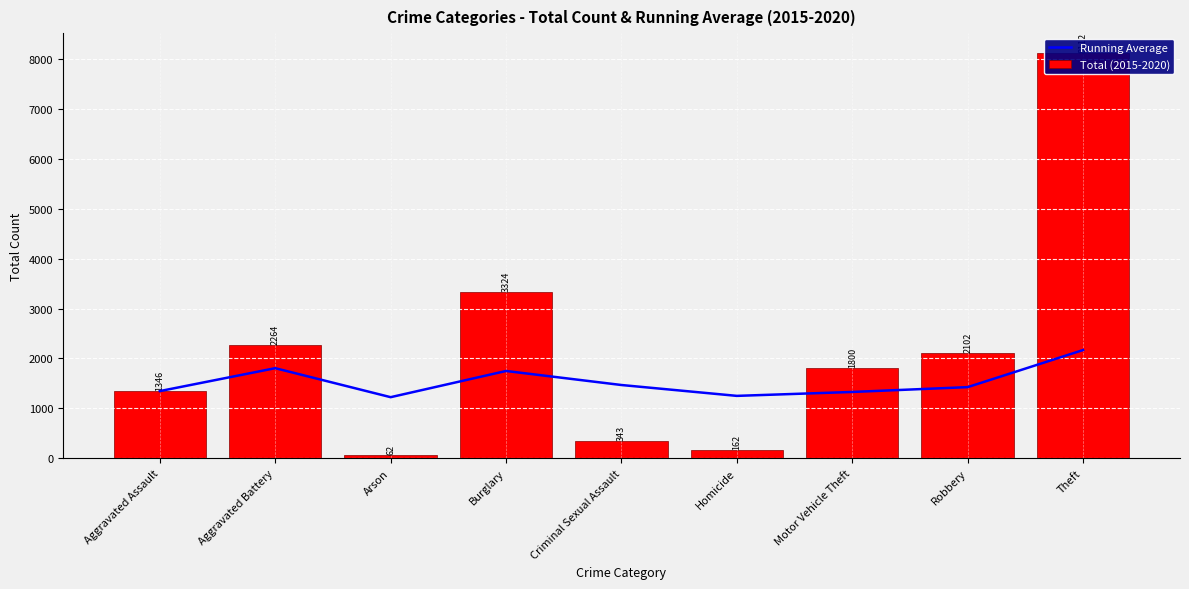

How many data points in Total (2015-2020) are above 1800?

4